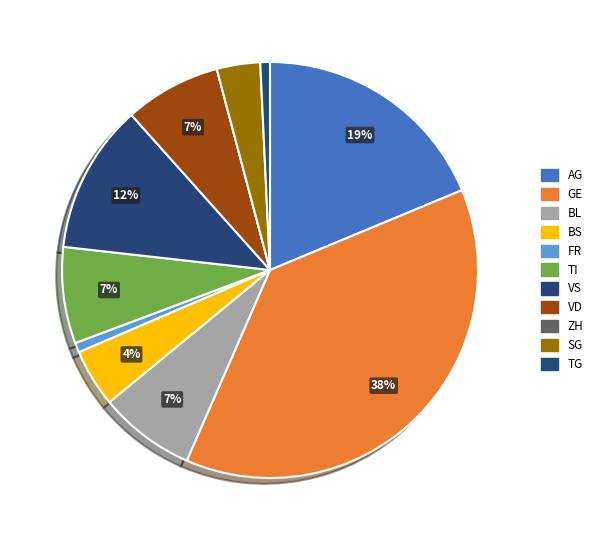

True or false: GE accounts for 45% of the total.

False